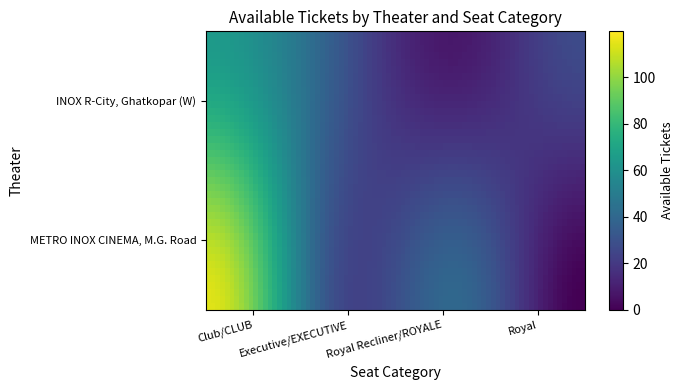

Reading left to right, what are all the values shown in this chart?

INOX R-City, Ghatkopar (W): 65	35	8	27
METRO INOX CINEMA, M.G. Road: 114	29	40	0